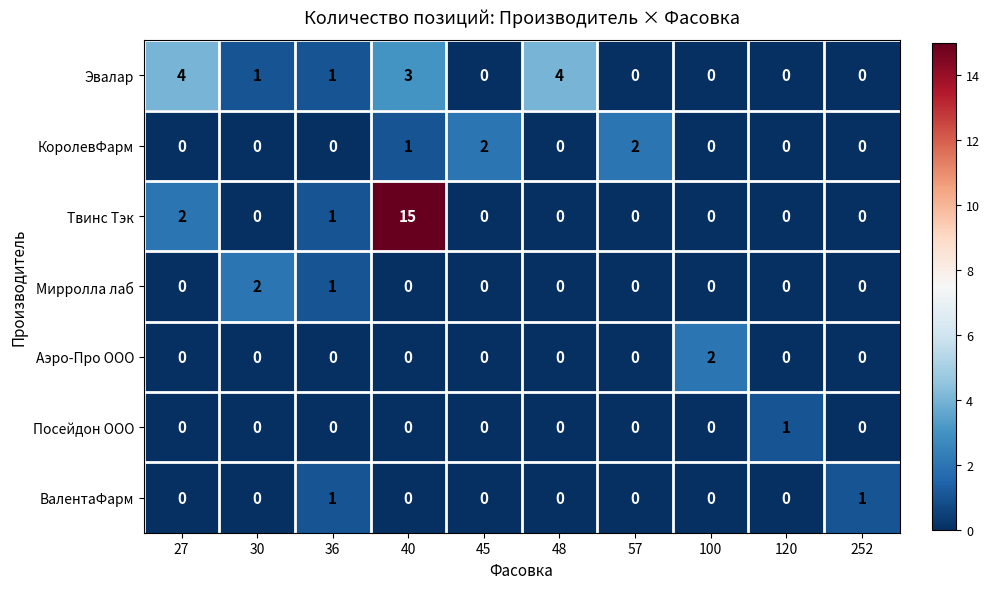

At which category is the sum across all series the highest?

40